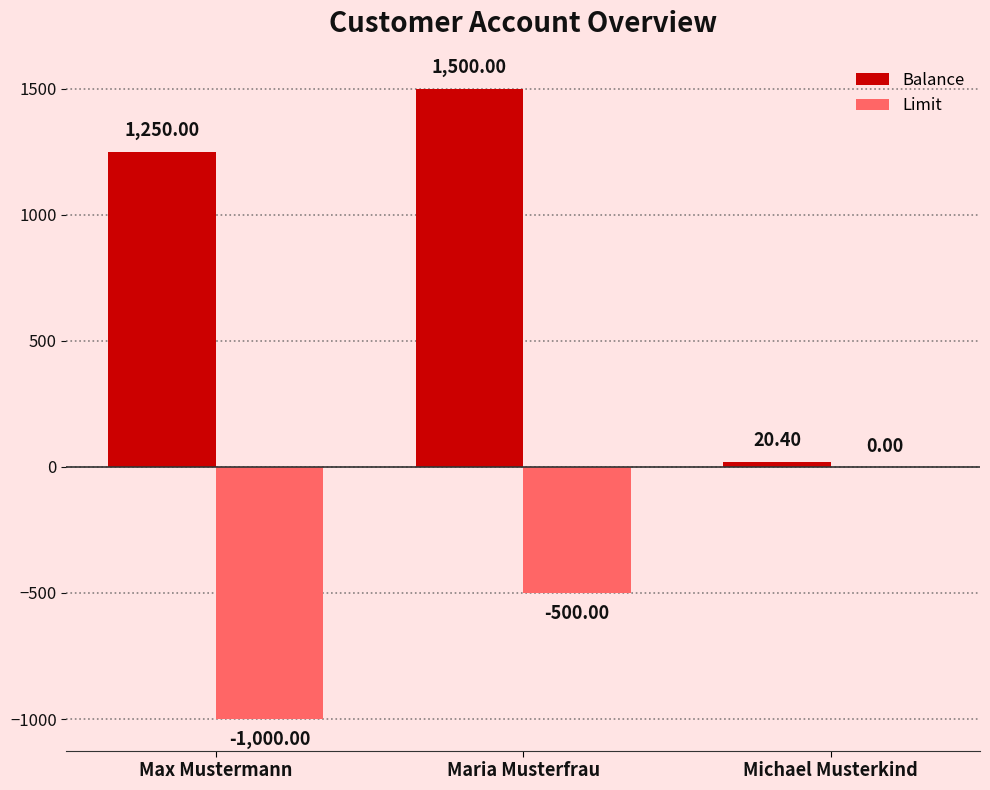

Is it true that Balance equals 20.4 at Michael Musterkind?

True